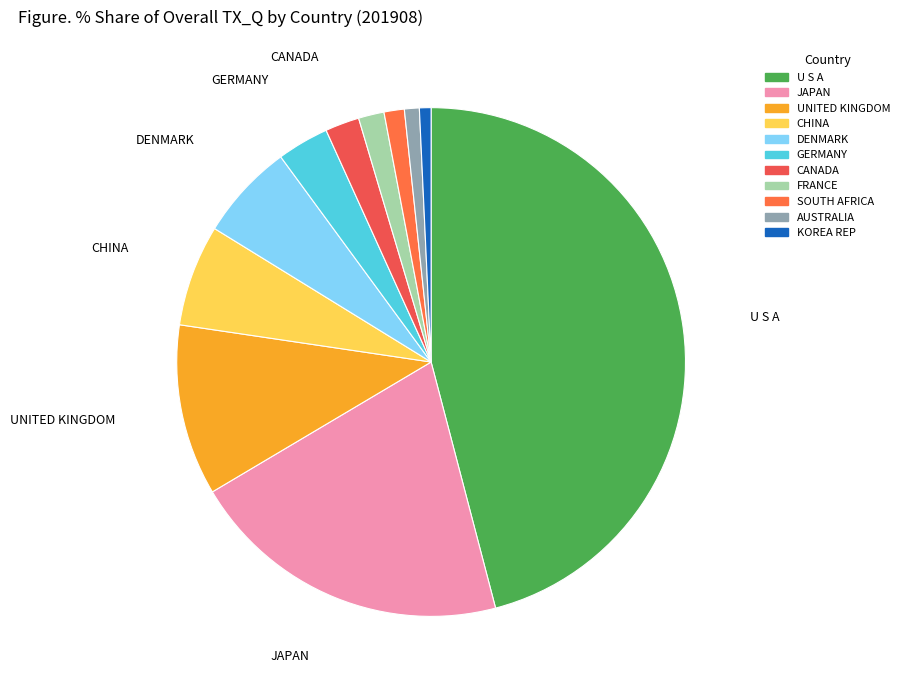

To the nearest percent, what percentage of the pie is AUSTRALIA?

1%